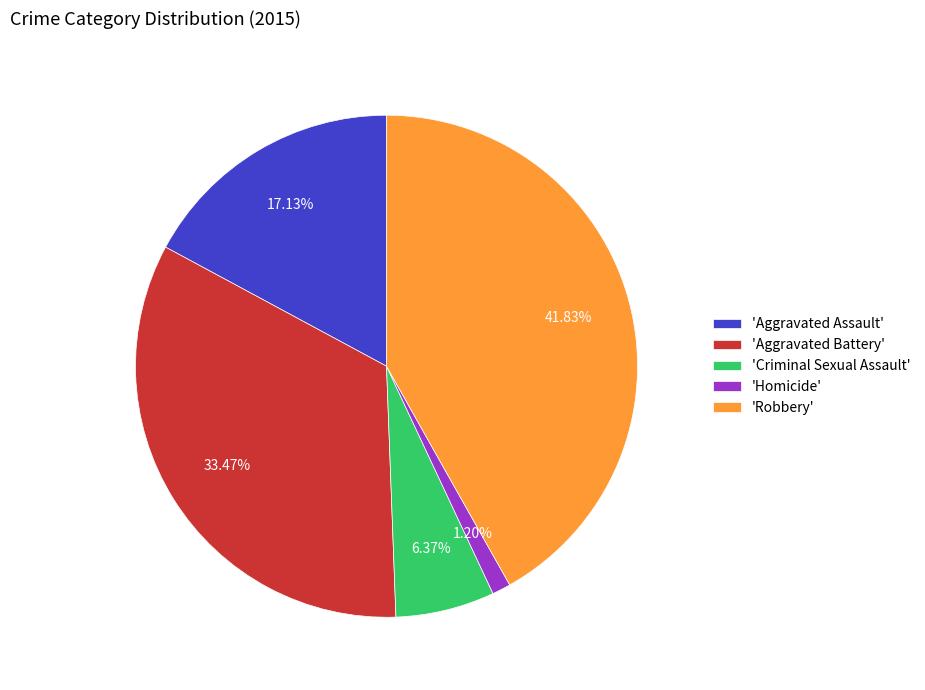

Is there any slice that represents more than half of the pie?

No